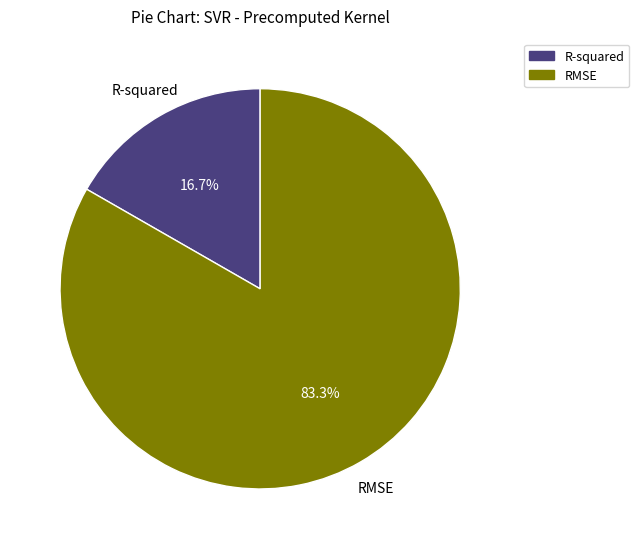

Which category has the smallest portion of the pie?

R-squared